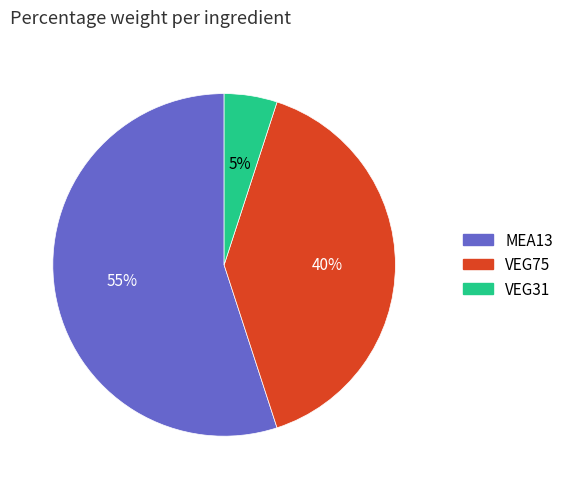

The MEA13 slice represents 55% of the pie. True or false?

True